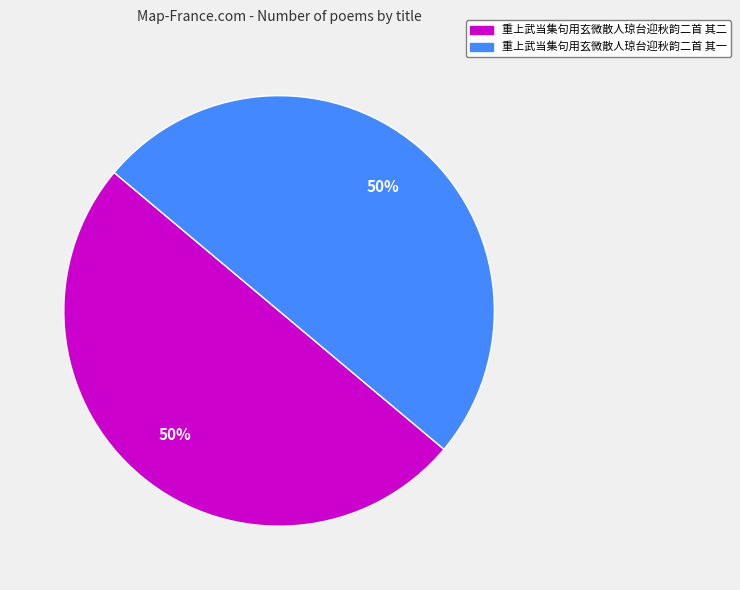

Is the sum of 重上武当集句用玄微散人琼台迎秋韵二首 其一 and 重上武当集句用玄微散人琼台迎秋韵二首 其二 greater than half?

Yes